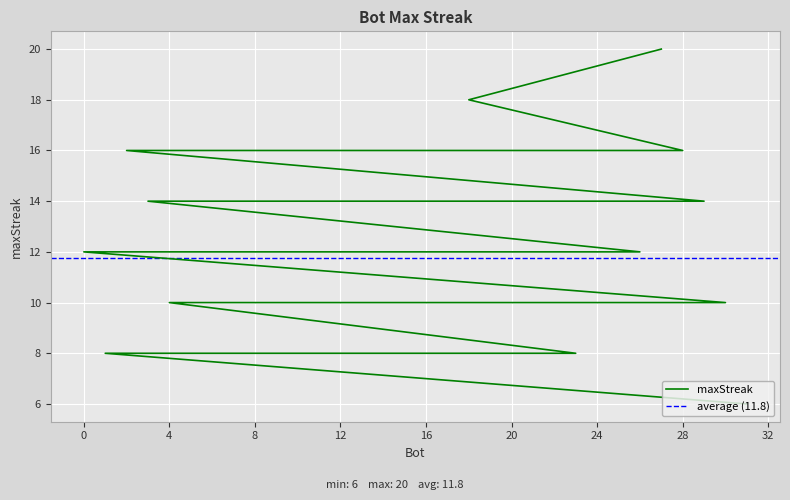

True or false: there are more than 2 points higher than both neighbors.

False